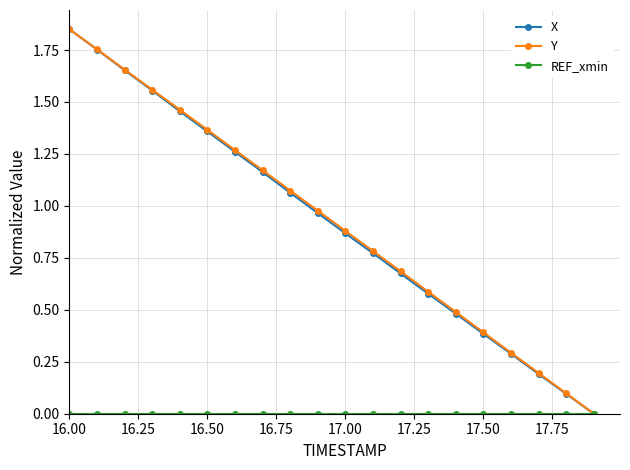

What is the value of the X point at the 17th from the left?

0.3